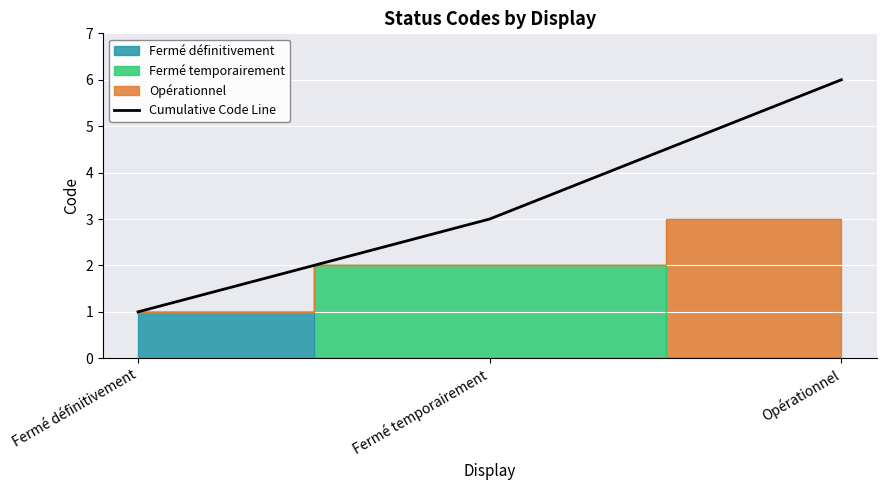

How many lines are shown in the chart?

1